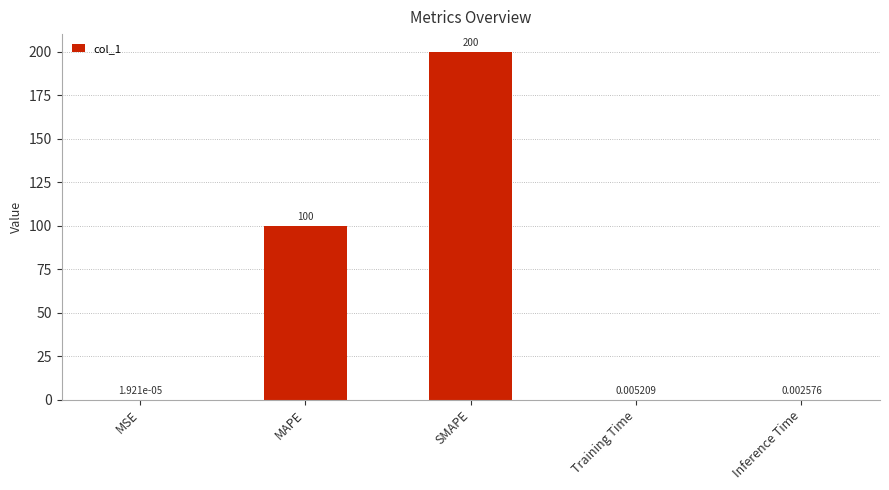

Which has a higher value, Training Time or MSE?

Training Time